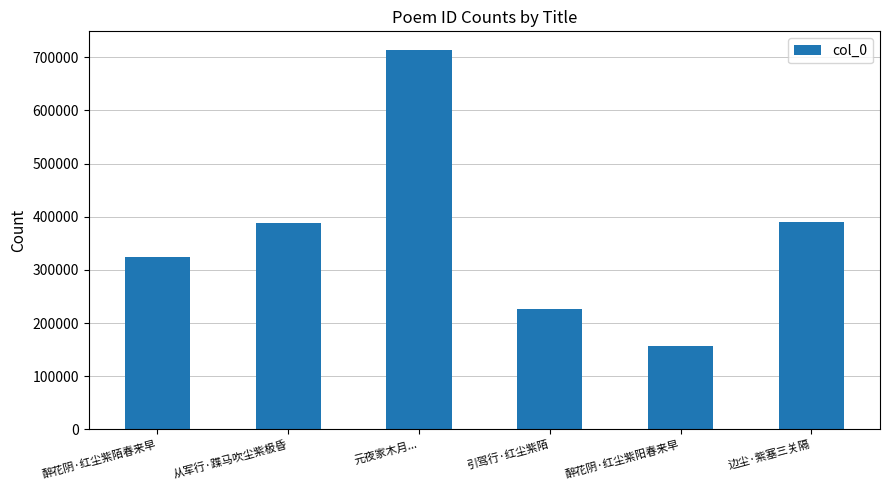

What is the ratio of the value at 醉花阴·红尘紫陌春来早 to the value at 元夜家木月...?

0.5